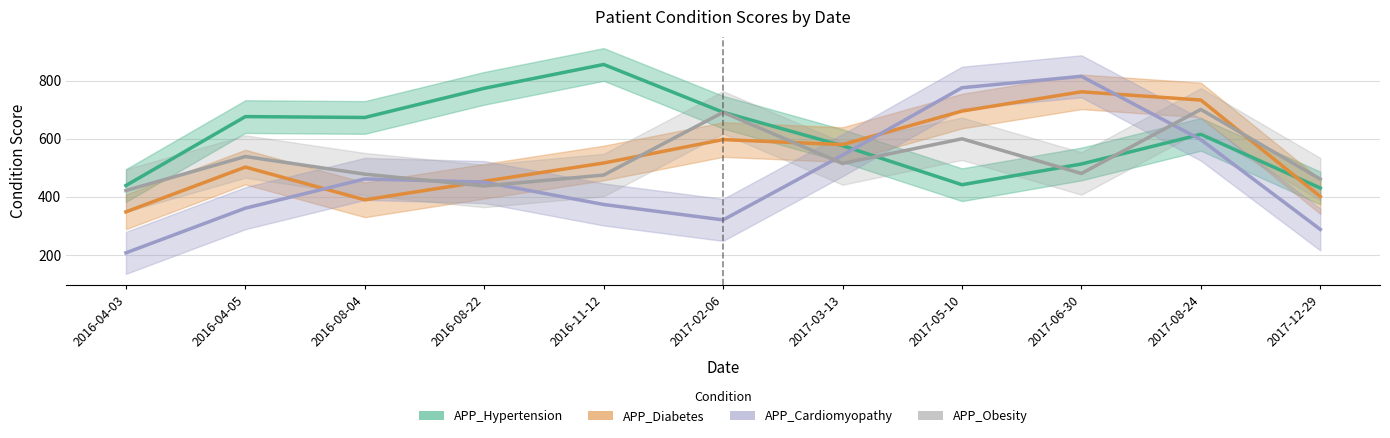

Reading left to right, transcribe all the data shown in this chart.

APP_Hypertension (line): 2016-04-03=439.0	2016-04-05=676.0	2016-08-04=673.0	2016-08-22=773.3	2016-11-12=855.3	2017-02-06=691.0	2017-03-13=576.0	2017-05-10=441.7	2017-06-30=513.0	2017-08-24=615.0	2017-12-29=430.3
APP_Diabetes (line): 2016-04-03=348.3	2016-04-05=502.3	2016-08-04=389.7	2016-08-22=453.7	2016-11-12=516.3	2017-02-06=597.0	2017-03-13=579.7	2017-05-10=695.0	2017-06-30=761.3	2017-08-24=733.0	2017-12-29=401.0
APP_Cardiomyopathy (line): 2016-04-03=207.3	2016-04-05=361.0	2016-08-04=461.7	2016-08-22=450.7	2016-11-12=373.7	2017-02-06=320.7	2017-03-13=543.3	2017-05-10=775.3	2017-06-30=814.7	2017-08-24=596.7	2017-12-29=288.0
APP_Obesity (line): 2016-04-03=421.7	2016-04-05=538.7	2016-08-04=478.0	2016-08-22=437.3	2016-11-12=475.0	2017-02-06=690.7	2017-03-13=514.7	2017-05-10=599.7	2017-06-30=480.3	2017-08-24=700.7	2017-12-29=461.0